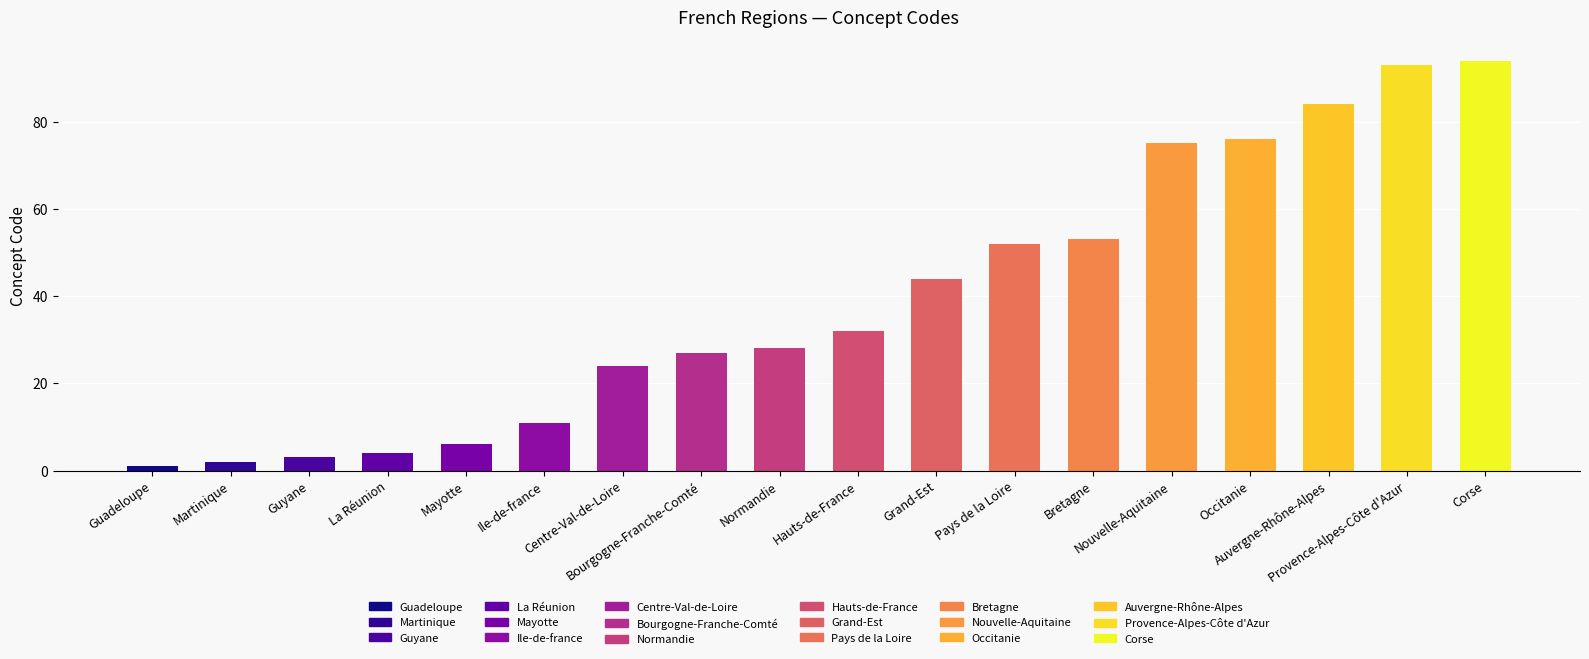

List the labels in order of value, largest first.

Corse, Provence-Alpes-Côte d'Azur, Auvergne-Rhône-Alpes, Occitanie, Nouvelle-Aquitaine, Bretagne, Pays de la Loire, Grand-Est, Hauts-de-France, Normandie, Bourgogne-Franche-Comté, Centre-Val-de-Loire, Ile-de-france, Mayotte, La Réunion, Guyane, Martinique, Guadeloupe